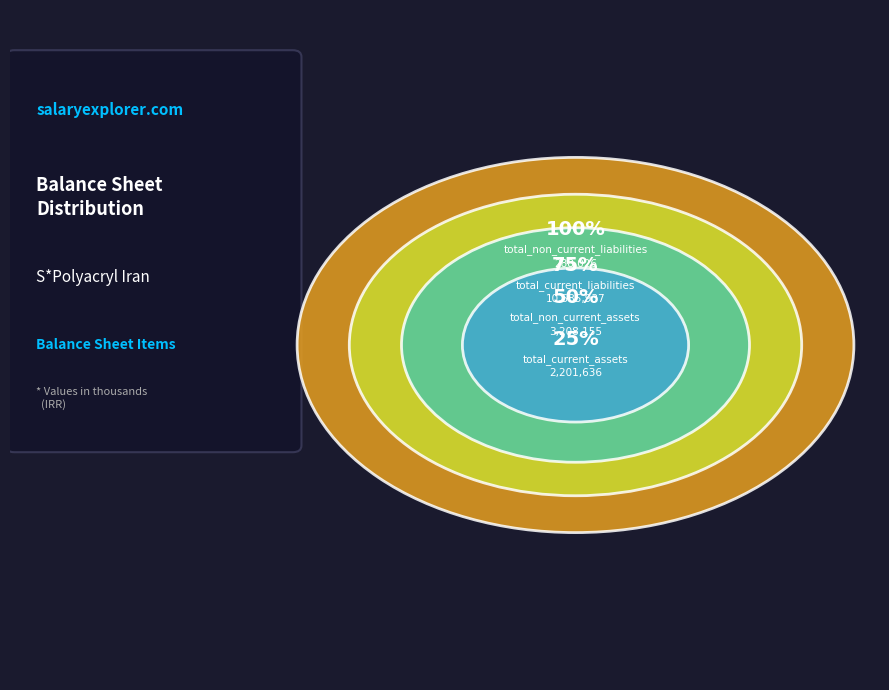

Does total_non_current_assets represent more than half of the total?

No